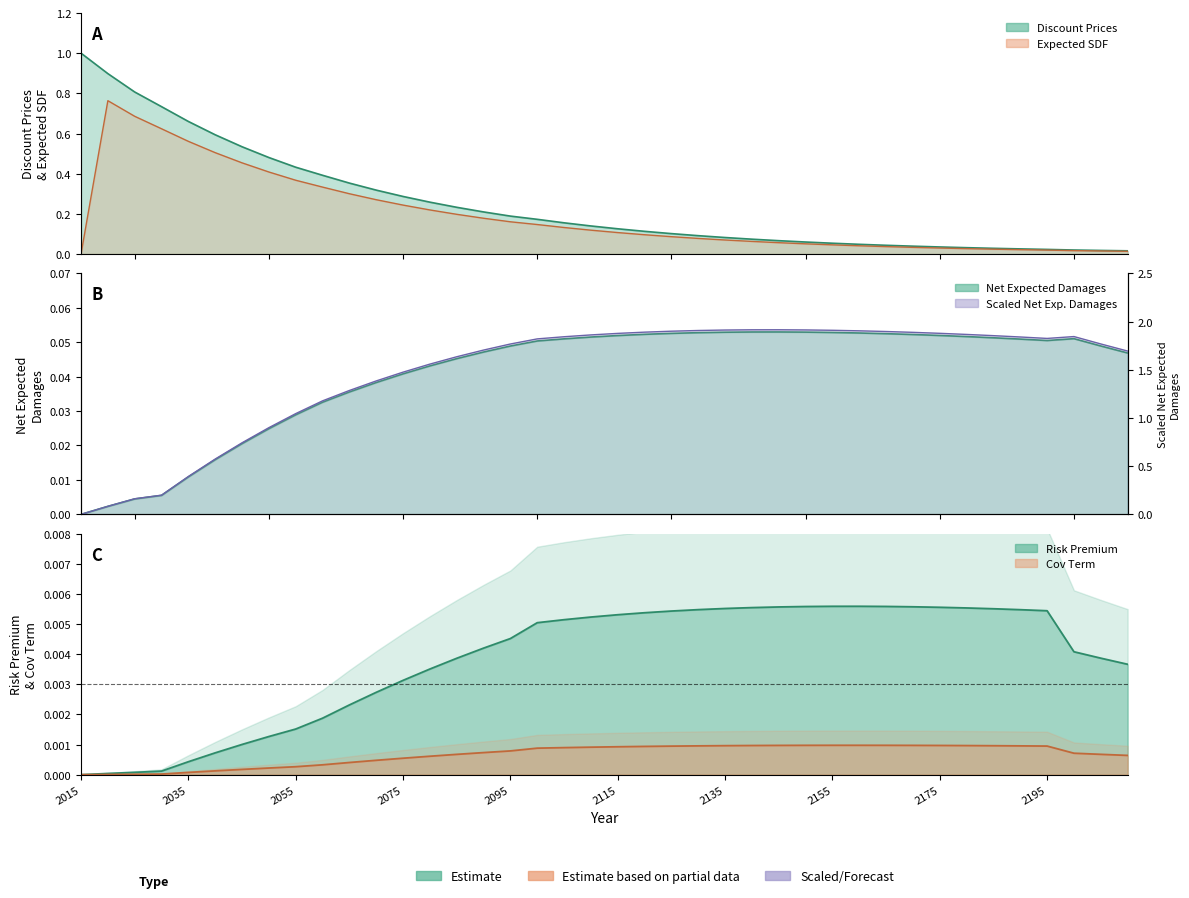

At which category is the sum across all series the highest?

2100